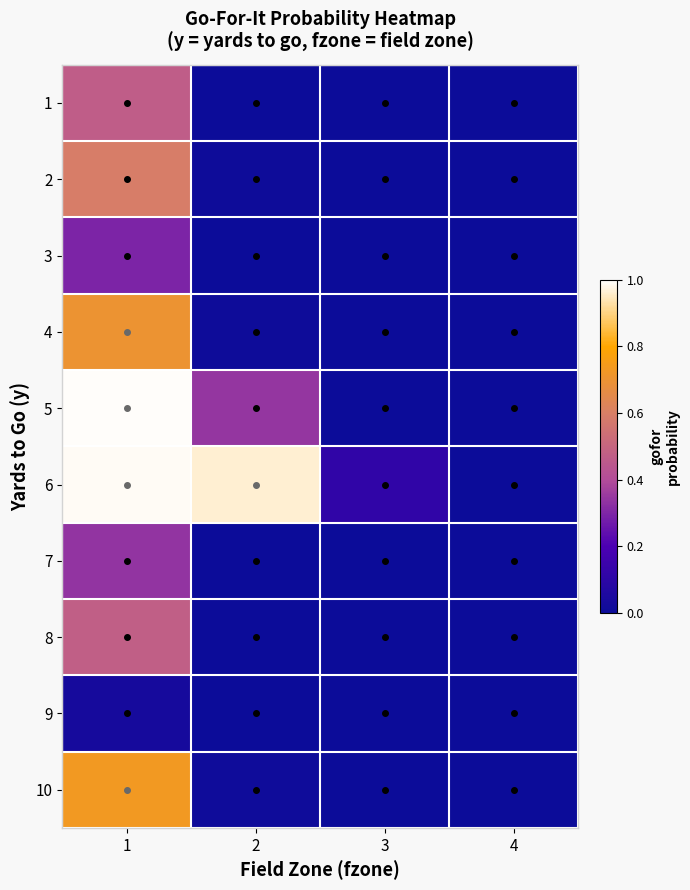

Reading right to left, extract all data points from this chart.

1: 4=0.0	3=0.0	2=0.0	1=0.5
2: 4=0.0	3=0.0	2=0.0	1=0.6
3: 4=0.0	3=0.0	2=0.0	1=0.3
4: 4=0.0	3=0.0	2=0.0	1=0.7
5: 4=0.0	3=0.0	2=0.3	1=1.0
6: 4=0.0	3=0.1	2=1.0	1=1.0
7: 4=0.0	3=0.0	2=0.0	1=0.3
8: 4=0.0	3=0.0	2=0.0	1=0.5
9: 4=0.0	3=0.0	2=0.0	1=0.0
10: 4=0.0	3=0.0	2=0.0	1=0.7